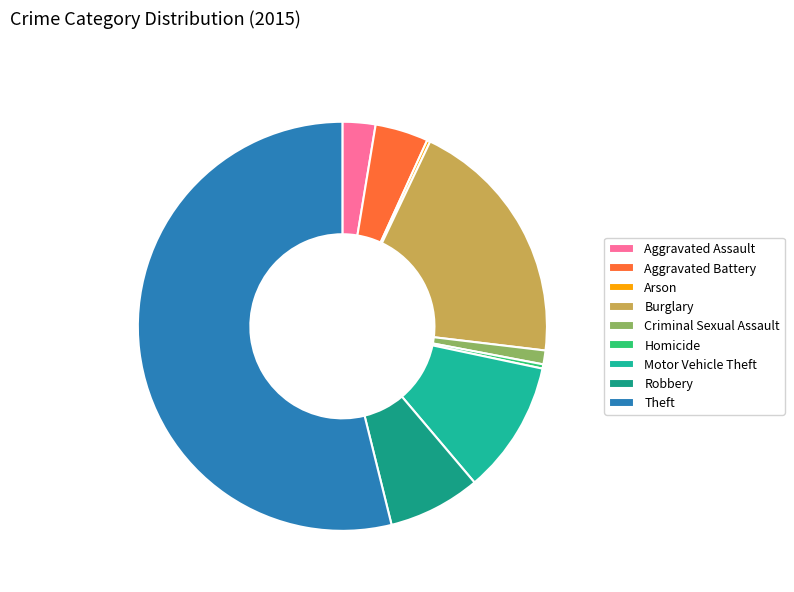

Which has a higher value, Burglary or Motor Vehicle Theft?

Burglary